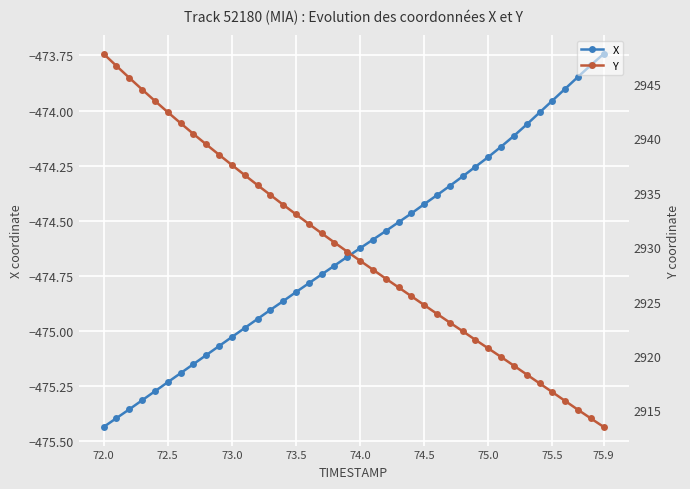

True or false: X has more than 0 interior local peaks.

False